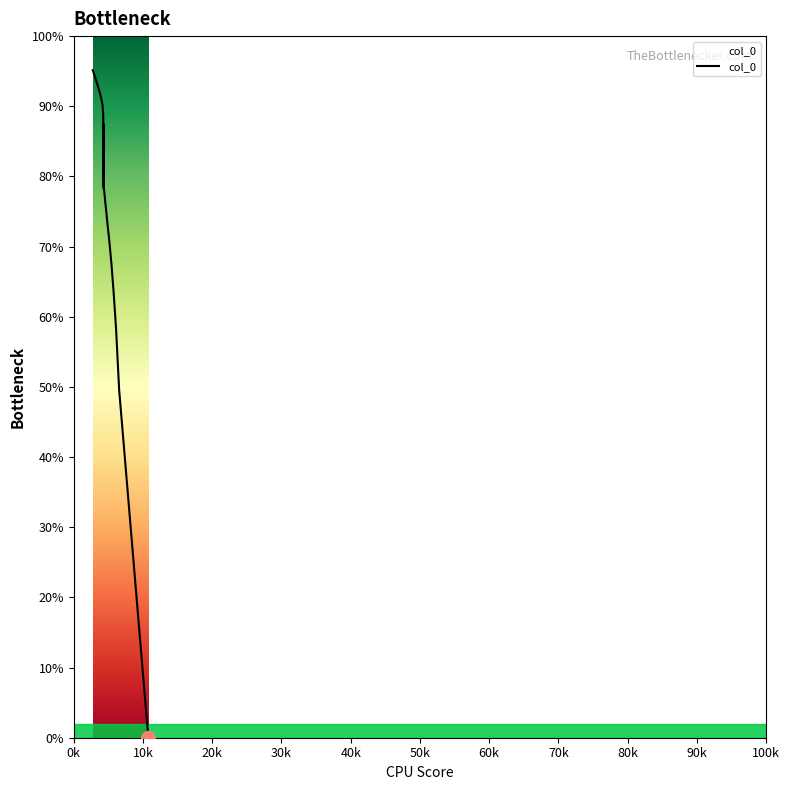

Count the number of values greater than 0.

39